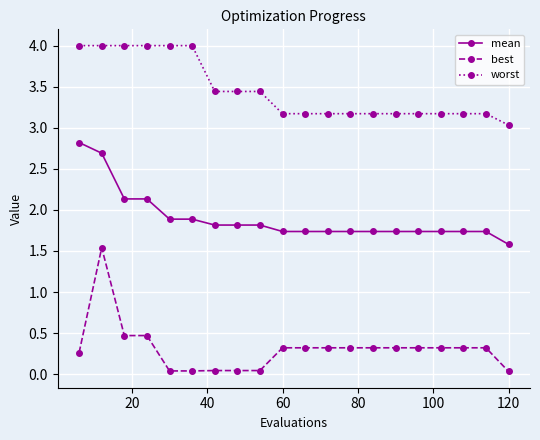

Which series has the widest spread of values?

best